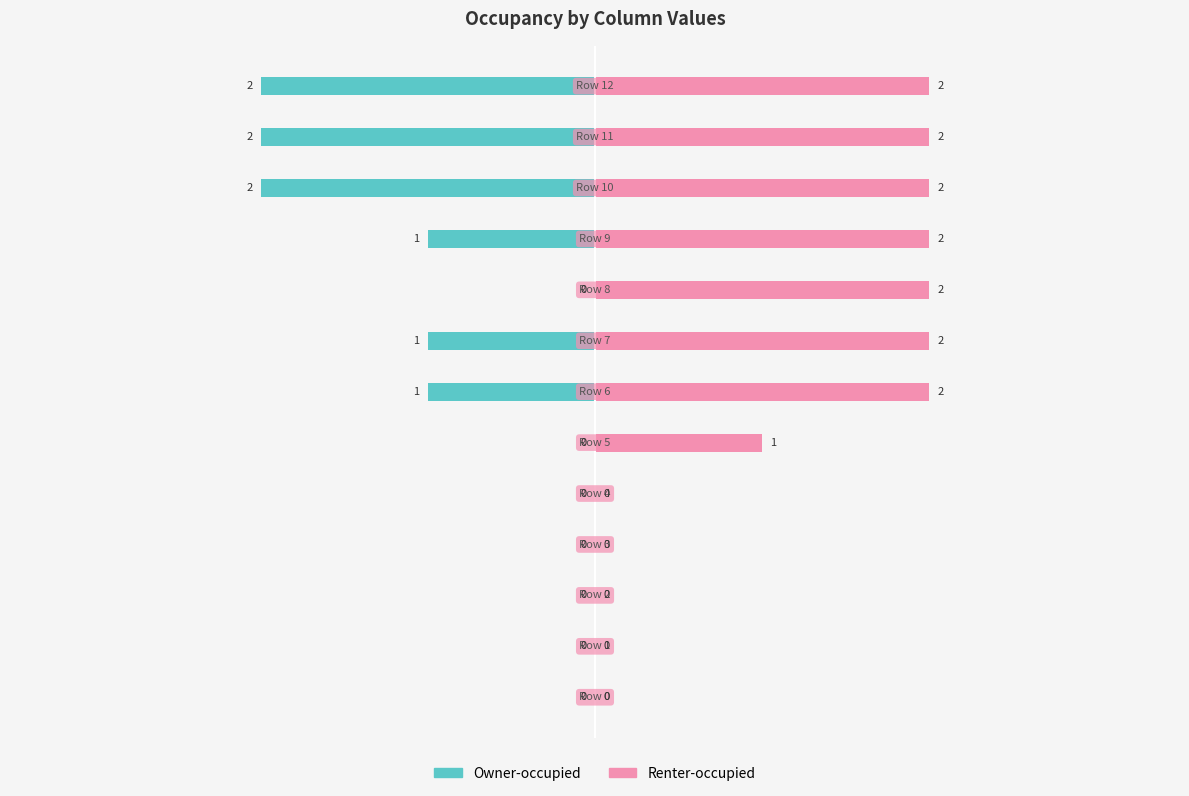

Is it true that Renter-occupied equals 0 at 1?

True